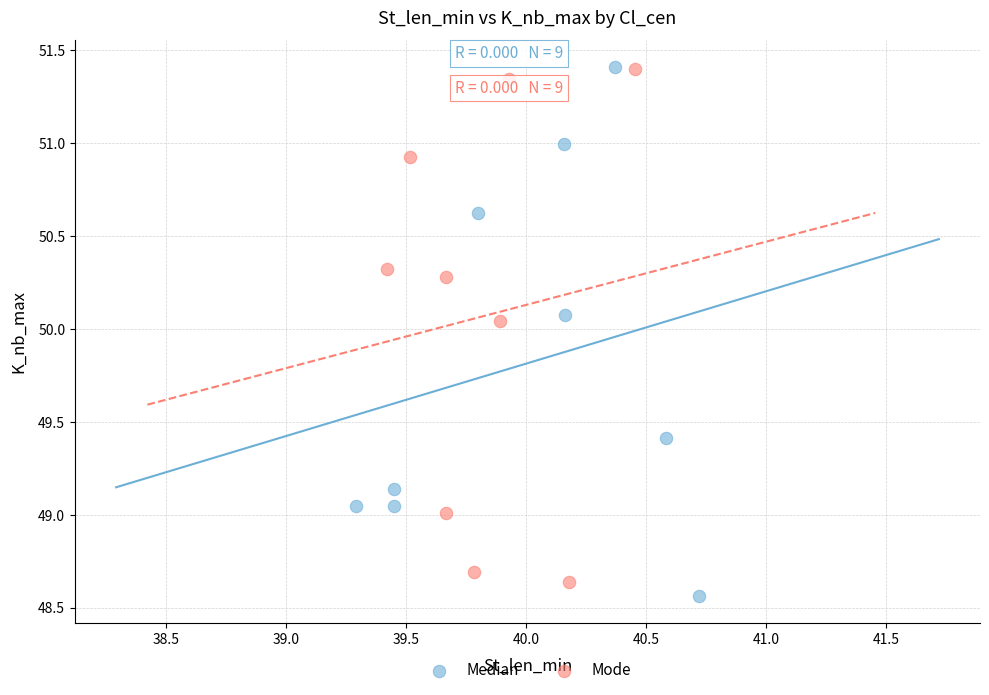

What are all the series names shown in the legend?

Median, Mode